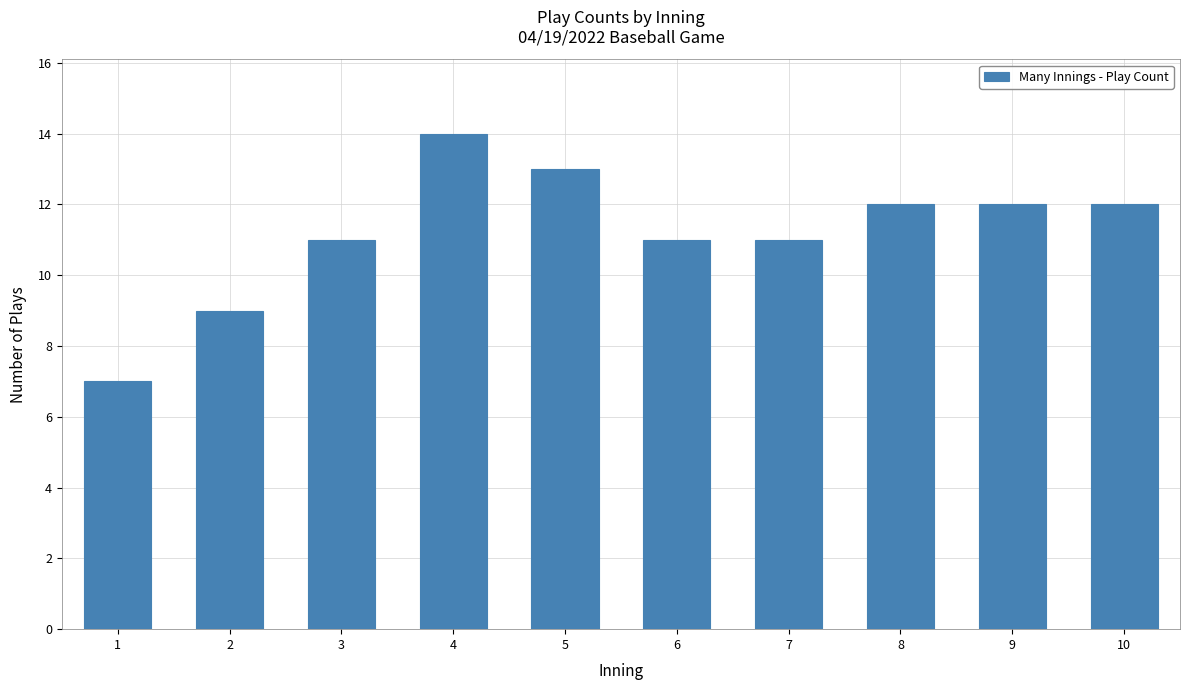

Reading right to left, transcribe all the data shown in this chart.

10=12	9=12	8=12	7=11	6=11	5=13	4=14	3=11	2=9	1=7